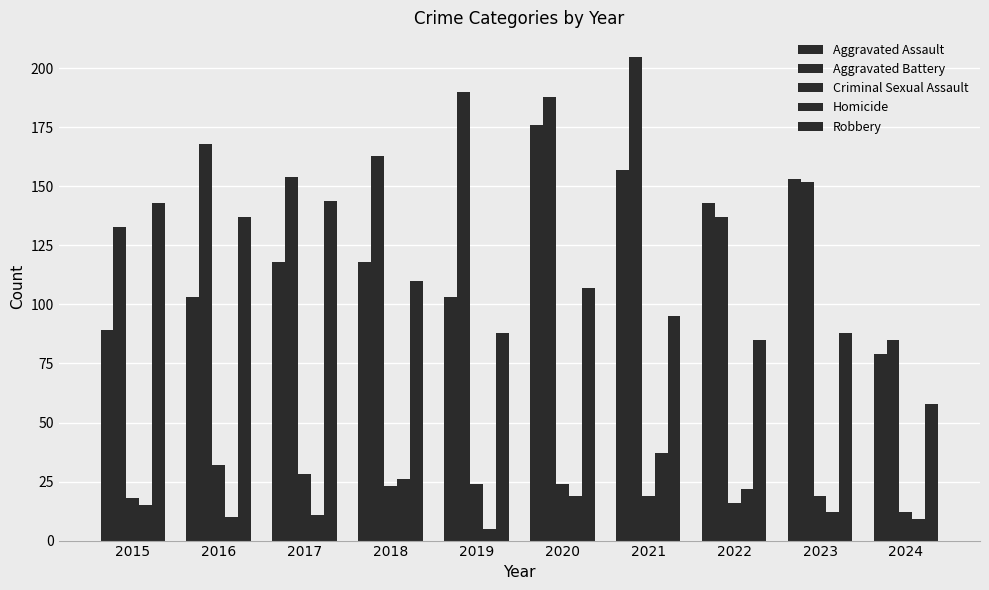

Where is Criminal Sexual Assault nearest to the value 22?

2018